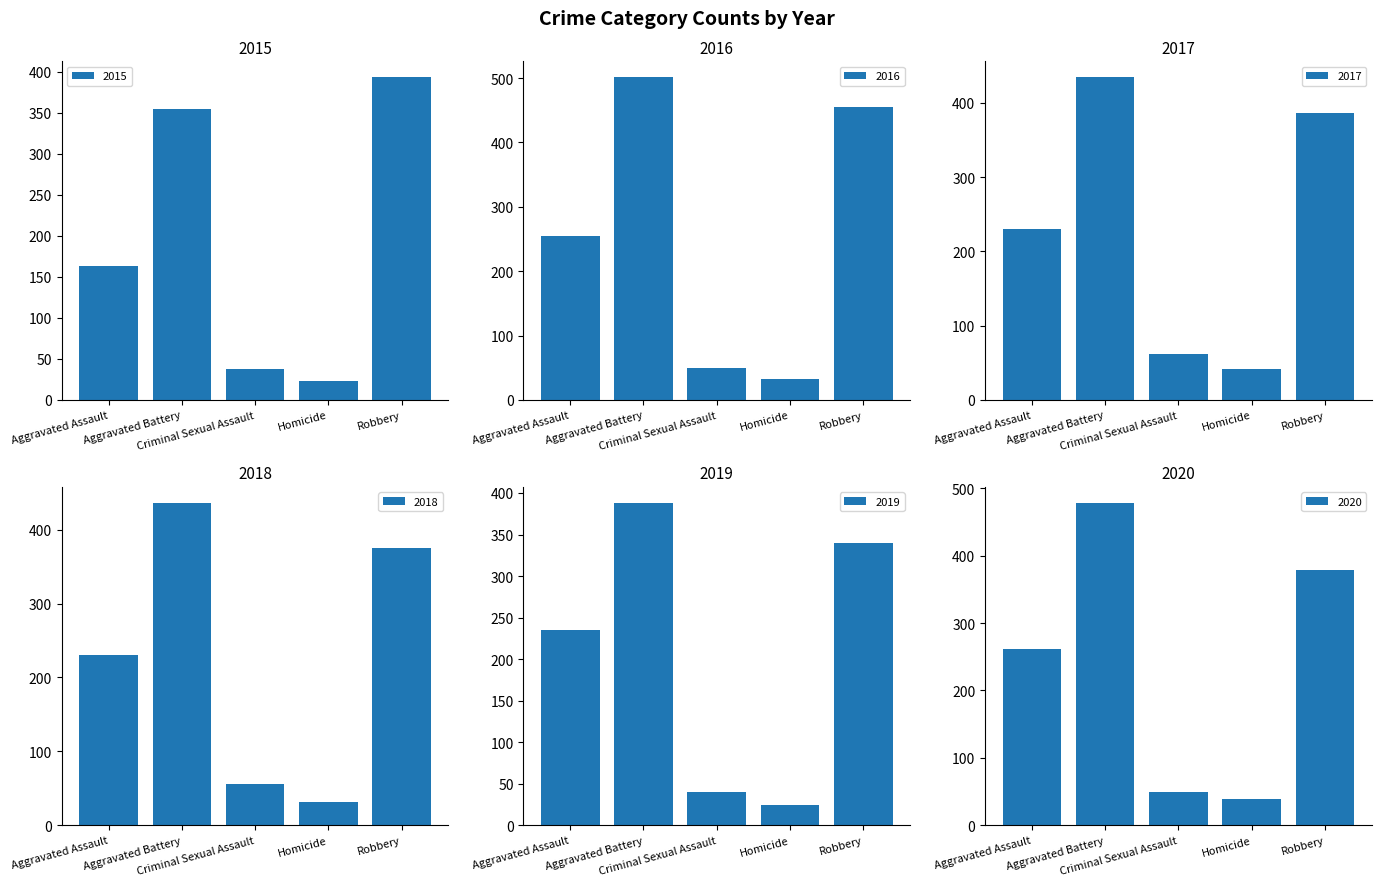

The value of 2015 at Aggravated Assault is 62. True or false?

False